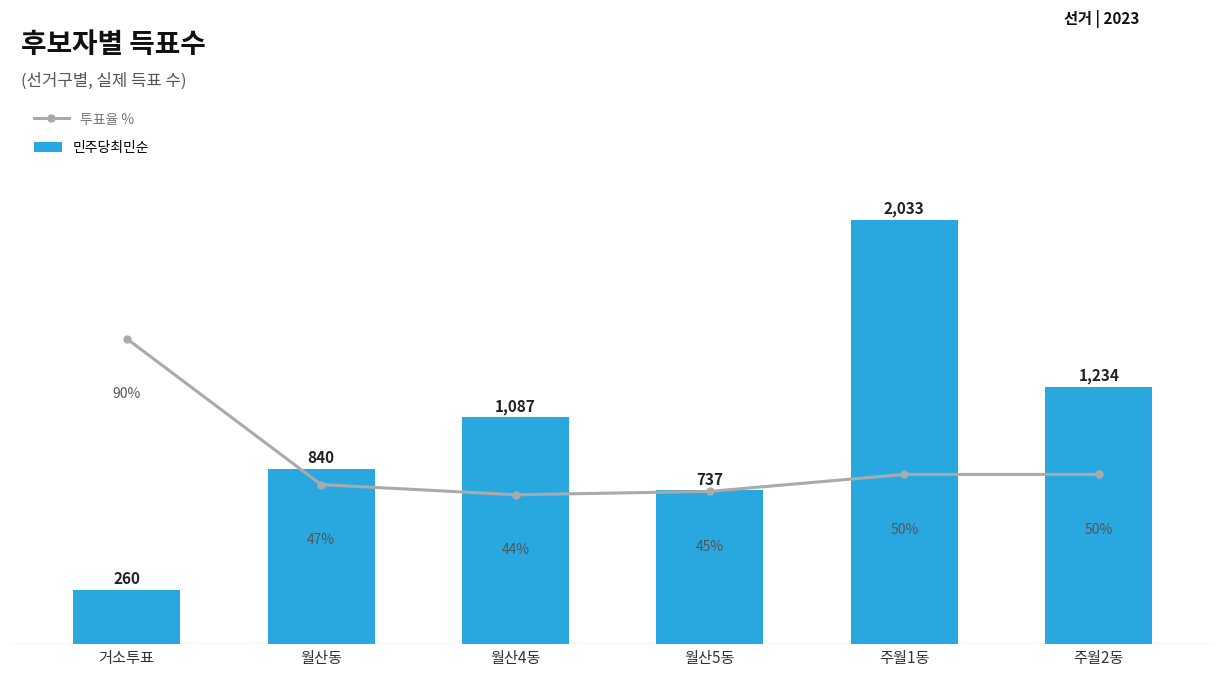

What is the minimum value for 투표율 %?

44